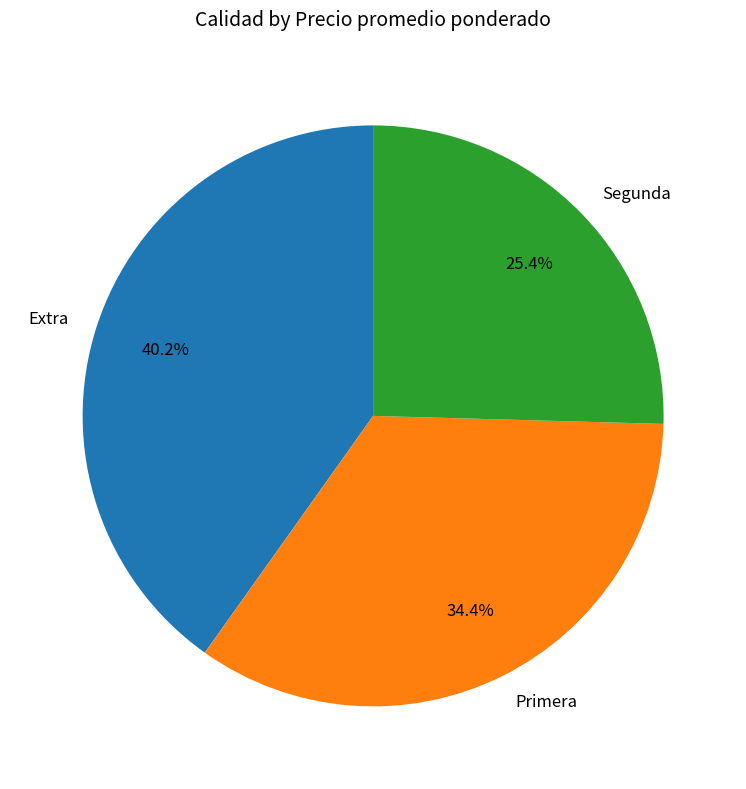

Approximately how many times larger is the value at Extra compared to Primera?

1.2